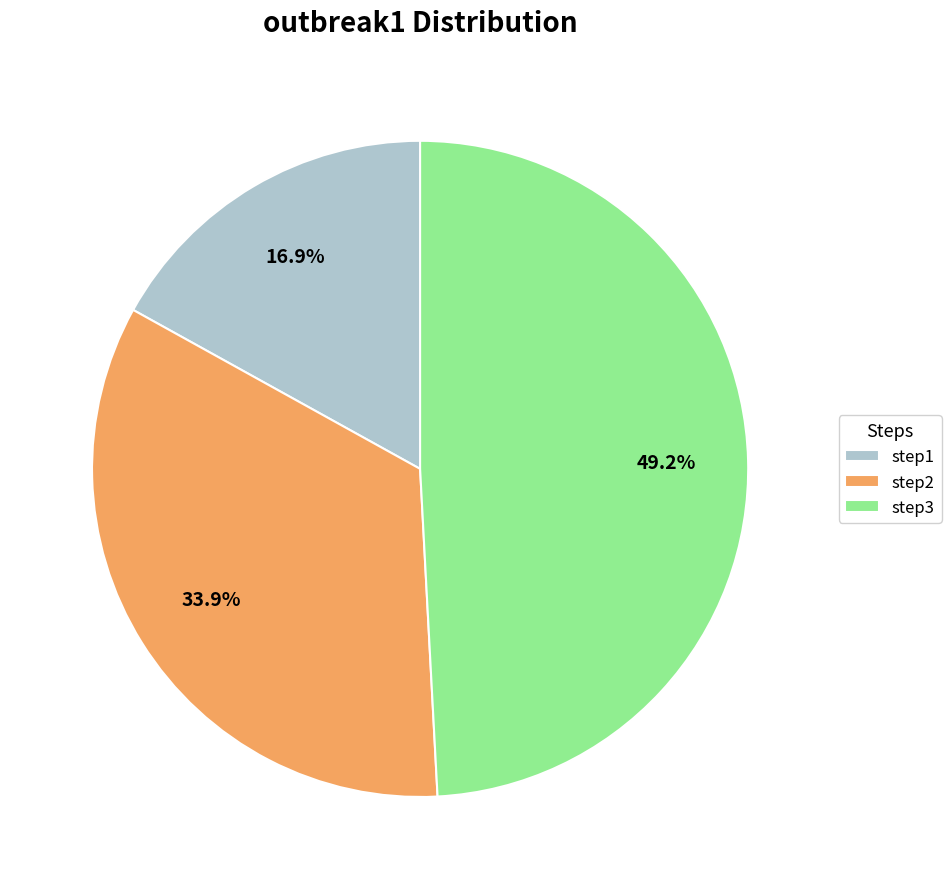

Is there a majority slice in this chart?

No